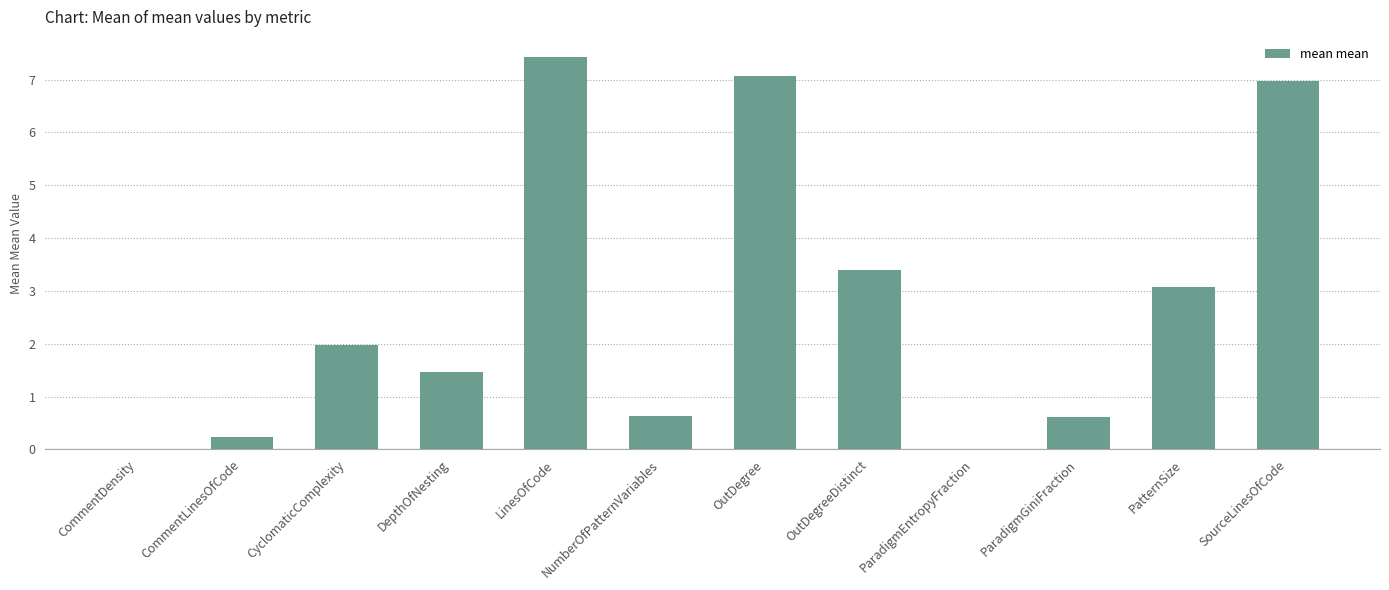

The value at SourceLinesOfCode is 7.0. True or false?

True